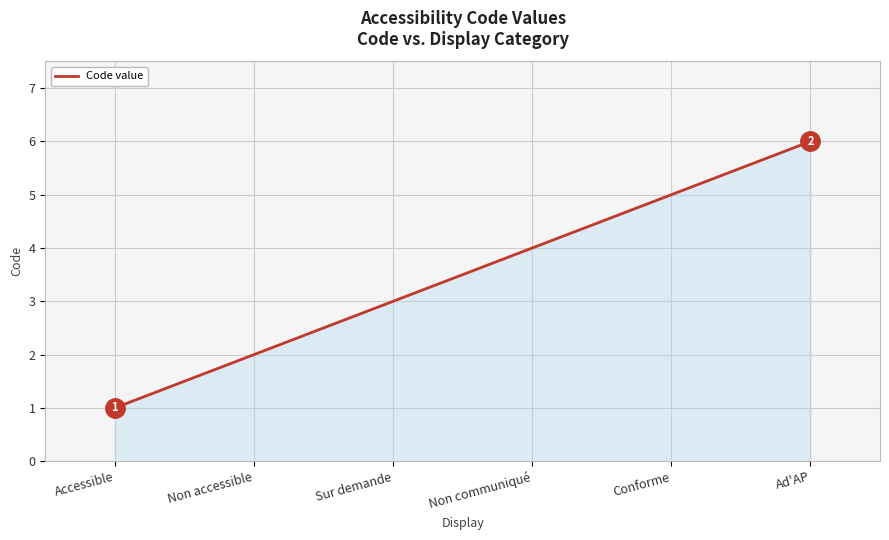

Rank the categories by value from lowest to highest.

Accessible, Non accessible, Sur demande, Non communiqué, Conforme, Ad'AP